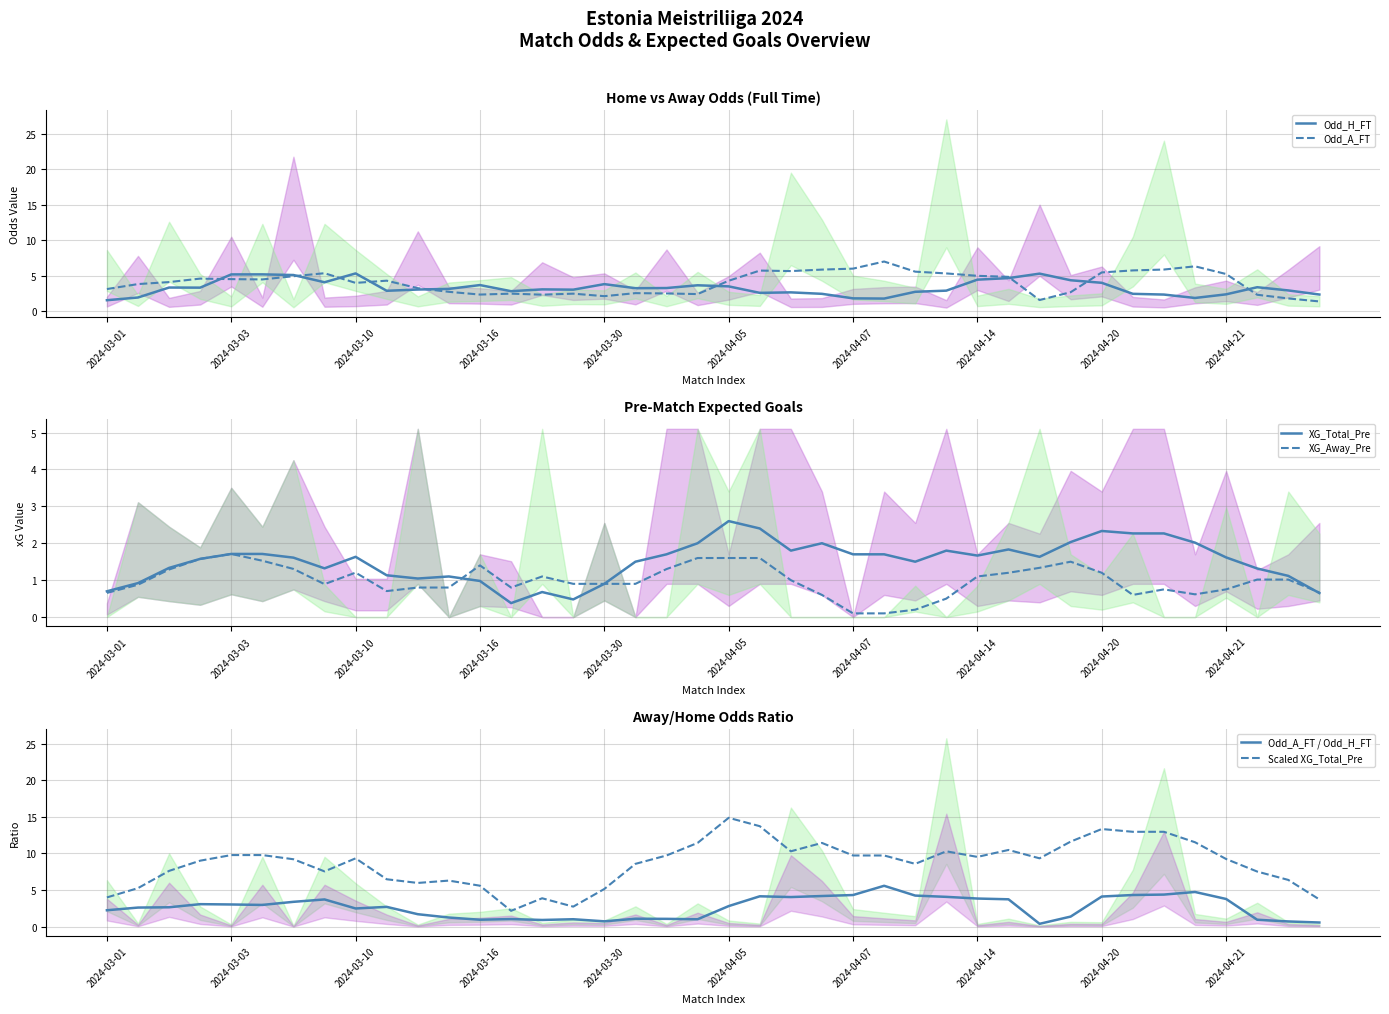

Reading right to left, list all the values displayed in this chart.

Odd_H_FT: 2.4	2.9	3.4	2.4	1.9	2.4	2.5	4.0	4.4	5.3	4.7	4.5	2.9	2.7	1.8	1.8	2.5	2.7	2.6	3.5	3.7	3.3	3.3	3.8	3.0	3.1	2.8	3.7	3.2	3.1	2.9	5.3	4.1	5.1	5.2	5.2	3.3	3.3	1.9	1.6
Odd_A_FT: 1.4	1.8	2.3	5.2	6.3	5.9	5.8	5.5	2.7	1.6	4.8	5.0	5.3	5.6	7.0	6.0	5.9	5.7	5.7	4.3	2.4	2.5	2.6	2.1	2.5	2.3	2.5	2.4	2.7	3.3	4.3	4.0	5.4	4.9	4.5	4.5	4.6	4.1	3.8	3.1
XG_Total_Pre: 0.7	1.1	1.3	1.6	2.0	2.3	2.3	2.3	2.0	1.6	1.8	1.7	1.8	1.5	1.7	1.7	2.0	1.8	2.4	2.6	2.0	1.7	1.5	0.9	0.5	0.7	0.4	1.0	1.1	1.0	1.1	1.6	1.3	1.6	1.7	1.7	1.6	1.3	0.9	0.7
XG_Away_Pre: 0.7	1.0	1.0	0.8	0.6	0.8	0.6	1.2	1.5	1.3	1.2	1.1	0.5	0.2	0.1	0.1	0.6	1.0	1.6	1.6	1.6	1.3	0.9	0.9	0.9	1.1	0.8	1.4	0.8	0.8	0.7	1.2	0.9	1.3	1.5	1.7	1.6	1.3	0.9	0.7
Odd_A_FT / Odd_H_FT: 0.6	0.7	0.9	3.8	4.7	4.4	4.3	4.1	1.4	0.4	3.7	3.8	4.1	4.2	5.6	4.3	4.2	4.0	4.1	2.8	1.0	1.1	1.1	0.7	1.0	0.9	1.0	0.9	1.2	1.7	2.7	2.5	3.7	3.4	3.0	3.0	3.1	2.6	2.6	2.2
Scaled XG_Total_Pre: 3.7	6.4	7.5	9.2	11.5	12.9	12.9	13.3	11.6	9.3	10.5	9.5	10.3	8.6	9.7	9.7	11.4	10.3	13.7	14.9	11.4	9.7	8.6	5.1	2.7	3.9	2.2	5.6	6.3	6.0	6.5	9.3	7.5	9.2	9.8	9.8	9.0	7.6	5.3	4.0